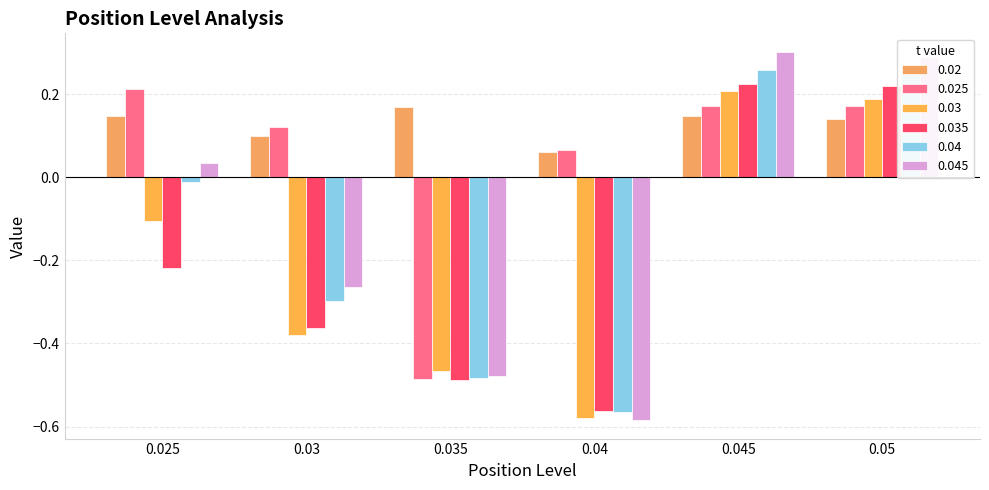

How many groups of bars are there?

6